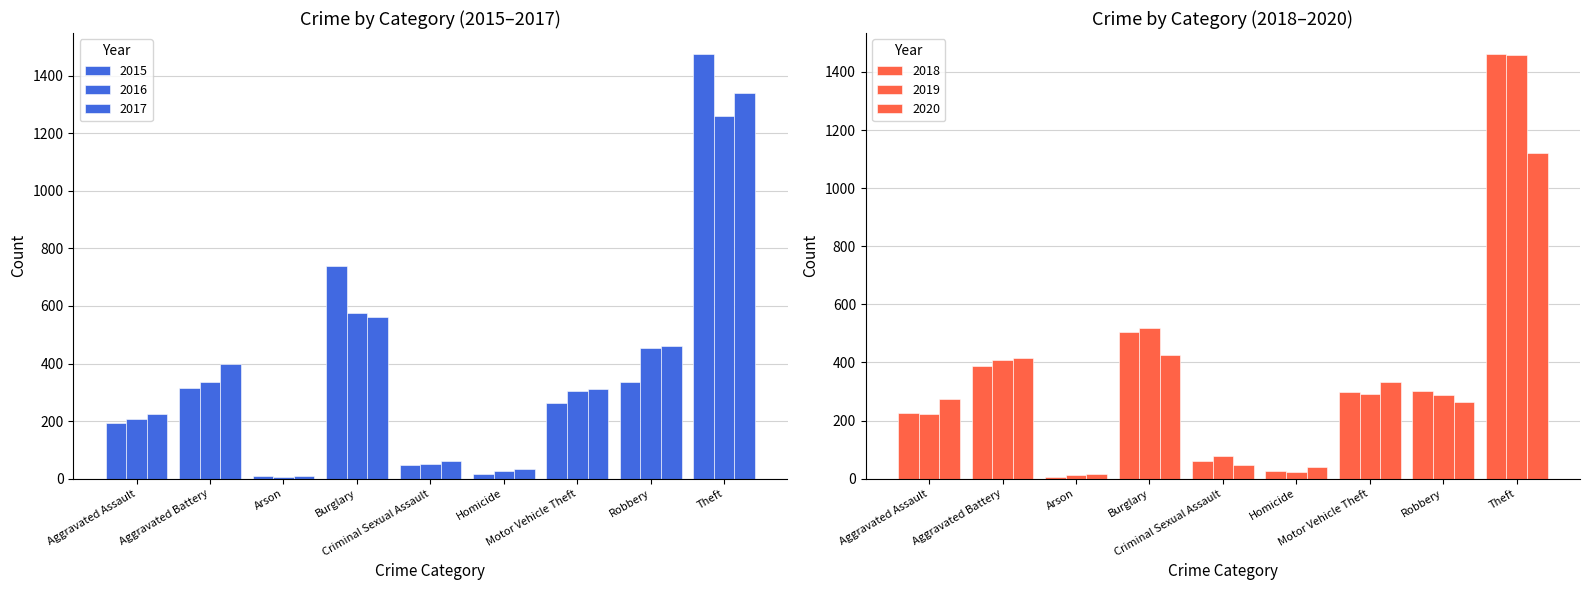

What is the average value of the 2018 series?

364